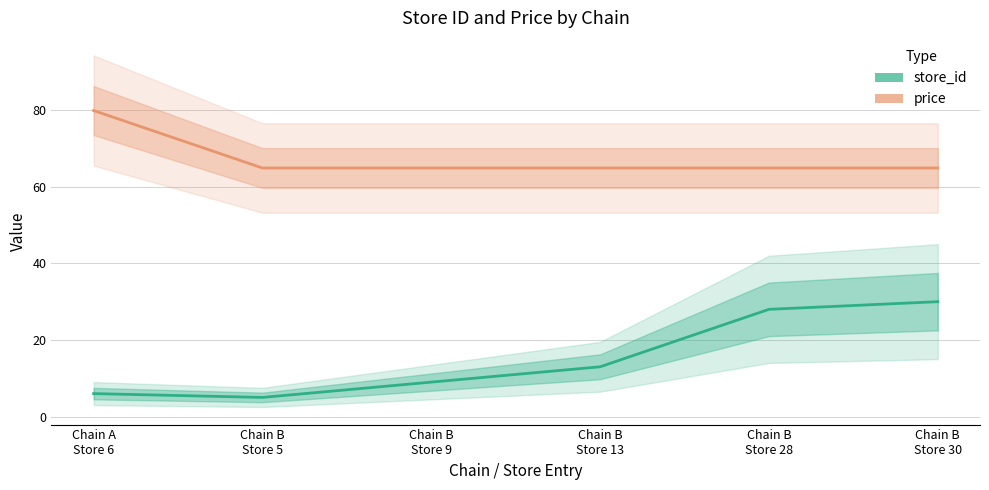

At which category does the chart reach its peak across all series?

Chain A
Store 6